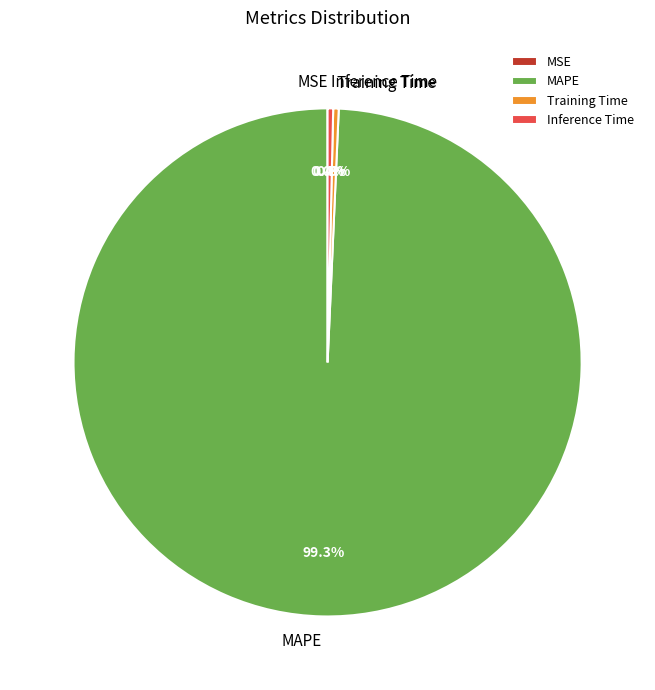

Is the sum of Inference Time and Training Time greater than half?

No